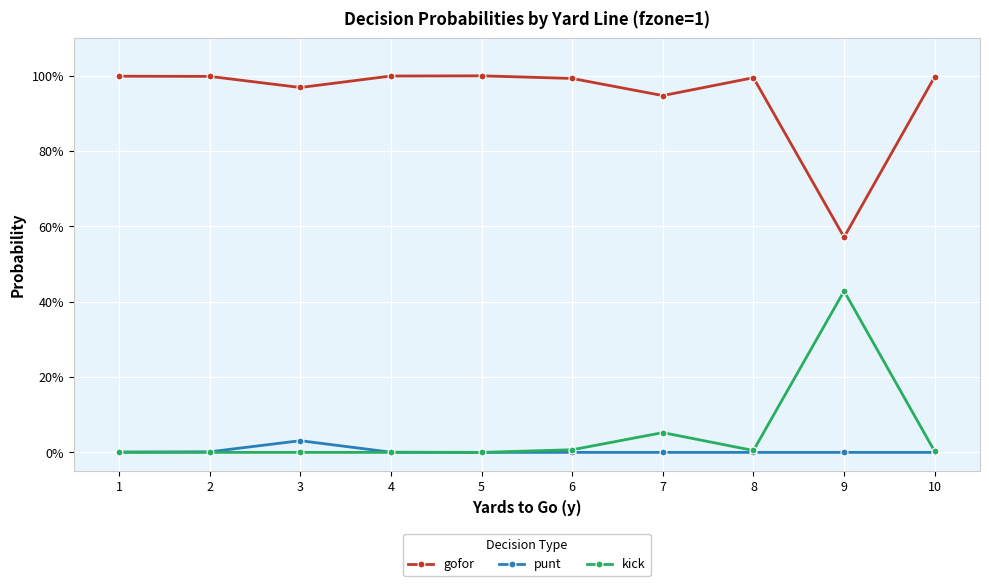

Between 4 and 5, which series saw the biggest shift?

punt